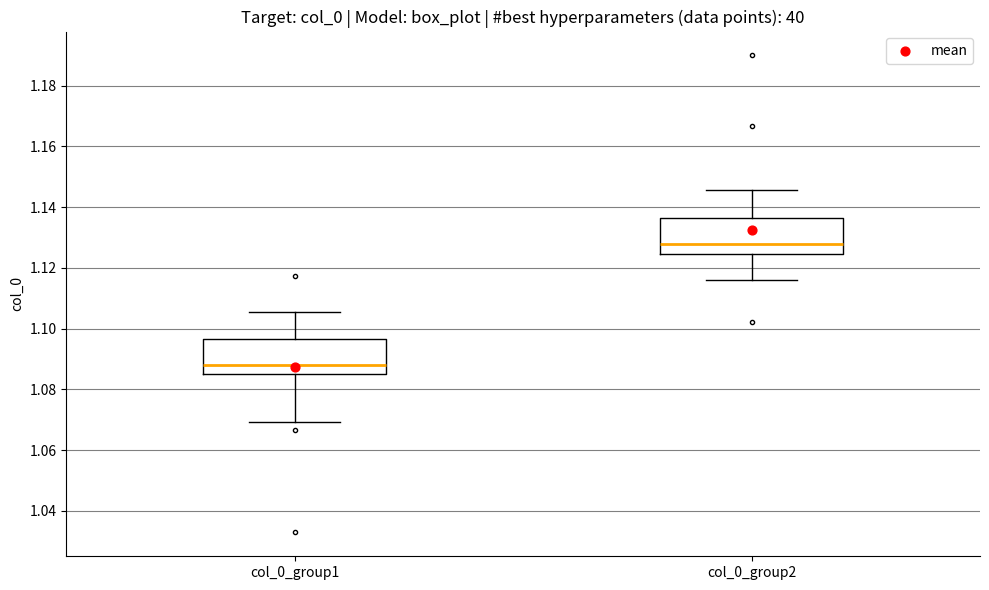

Where does the lower whisker of the box for col_0_group2 end on the y-axis? The values are not printed on the chart, so give them approximately, as read against the axis.

1.116